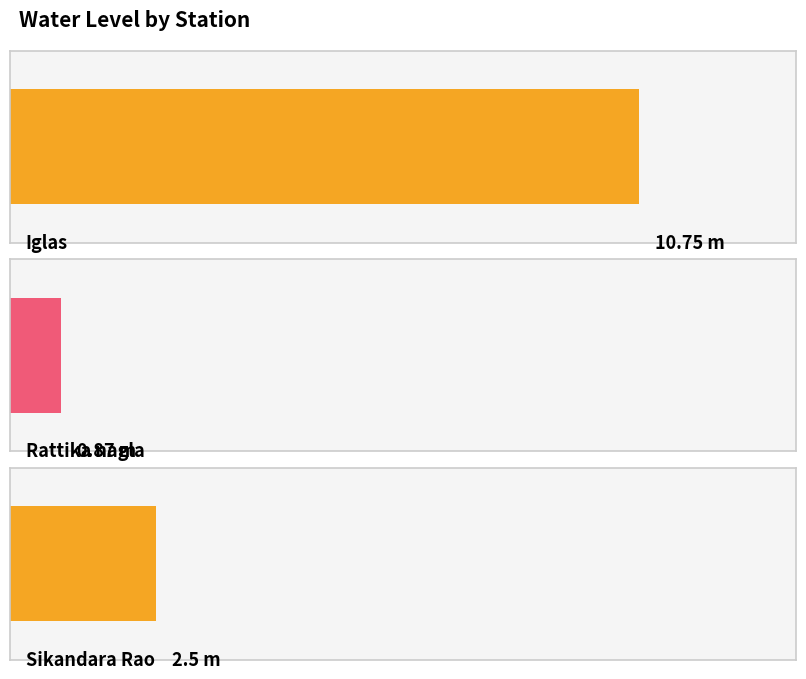

What is the sum of all values?

14.1